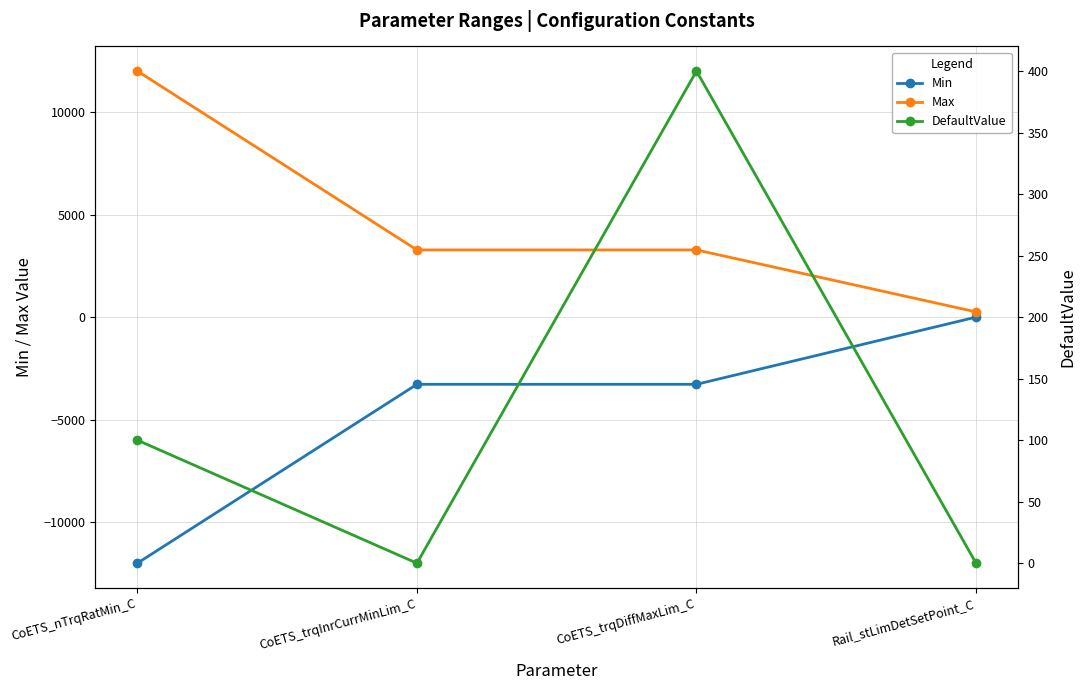

True or false: Min and DefaultValue cross at least once.

False